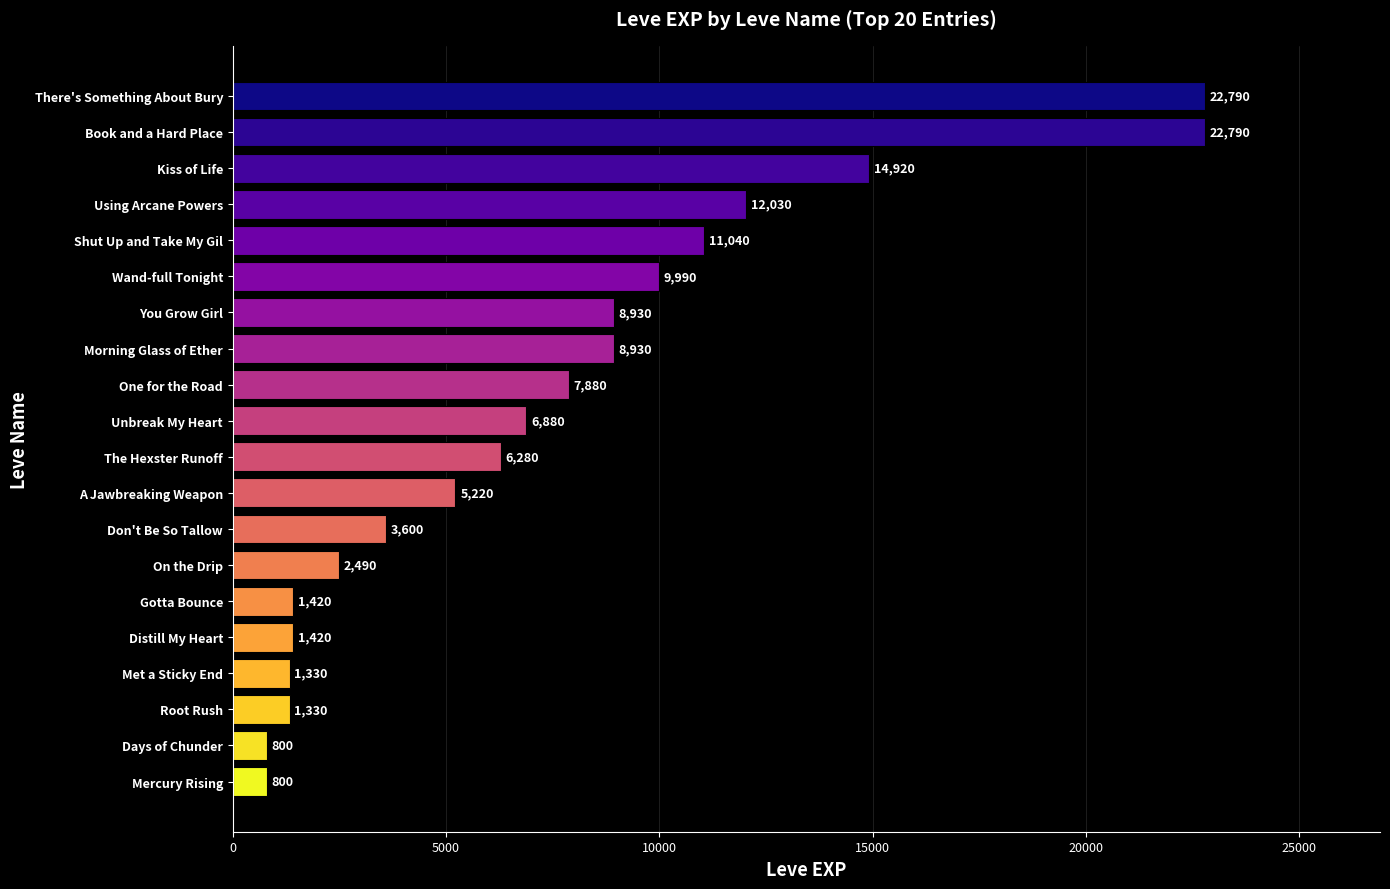

At which label is the value closest to 11795?

Using Arcane Powers